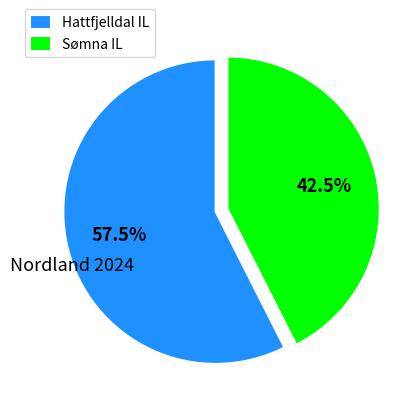

True or false: Sømna IL accounts for 35% of the total.

False